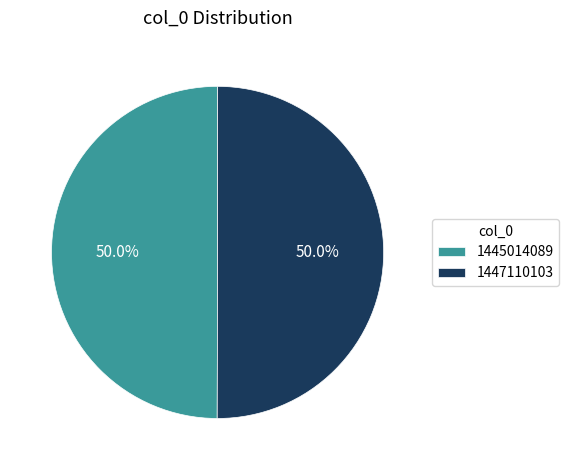

To the nearest percent, what is the difference between the 1445014089 and 1447110103 slice percentages?

0%